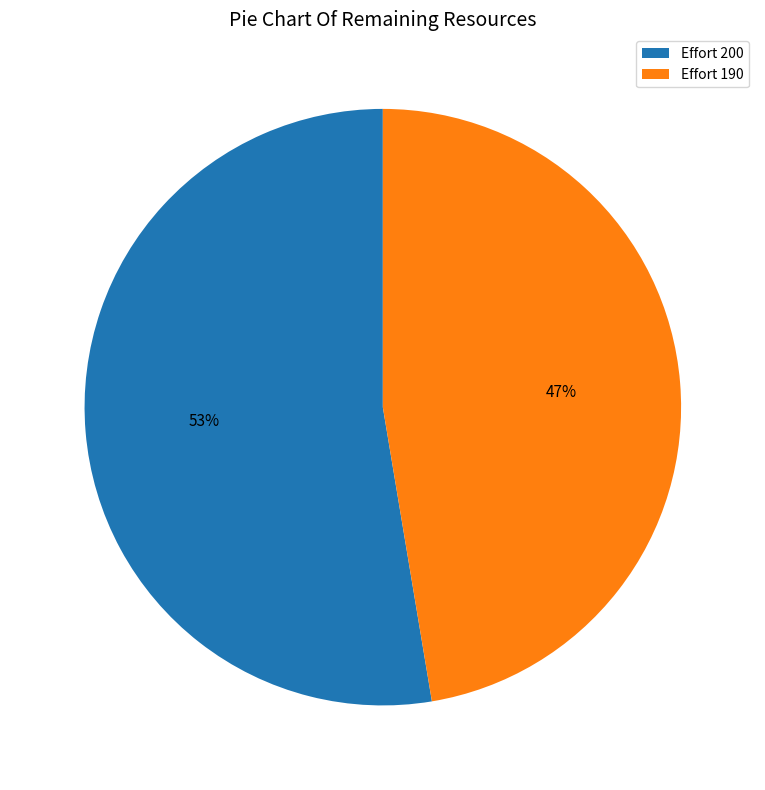

Which category accounts for the majority?

Effort 200